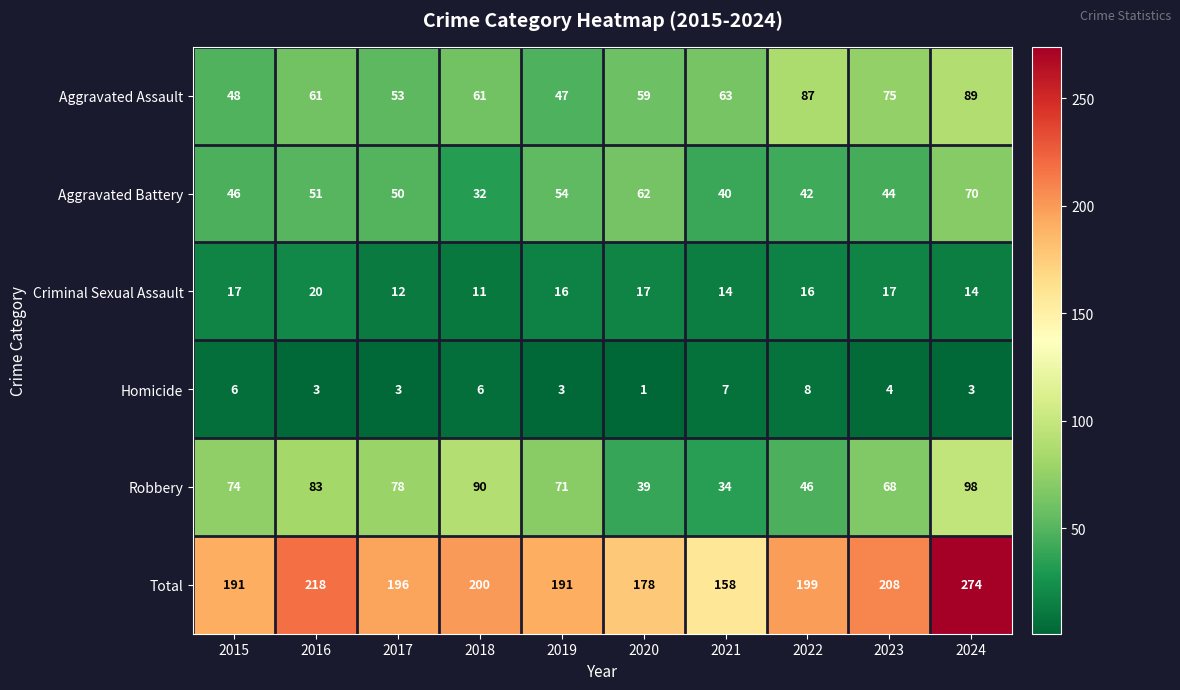

Where is Aggravated Battery nearest to the value 51?

2016